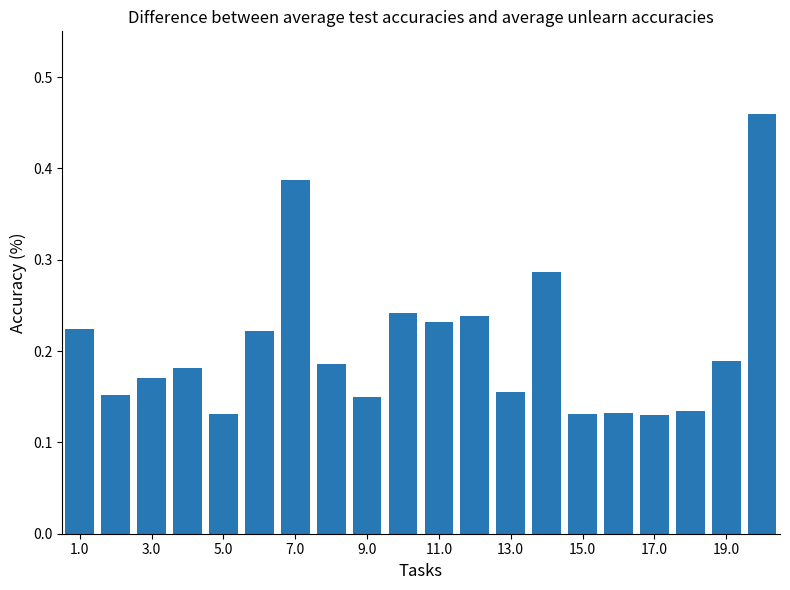

How many values are between 0 and 1?

20